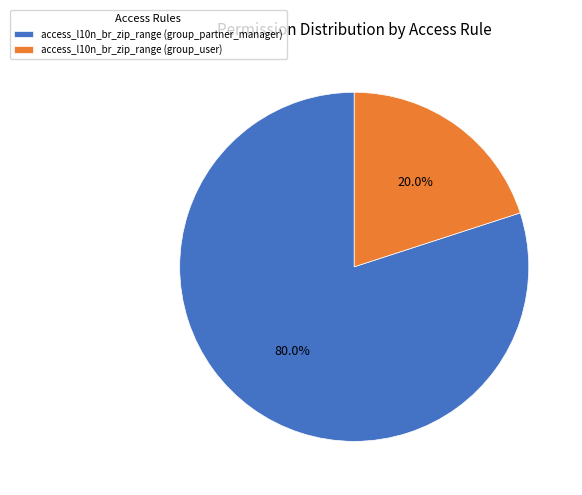

Rank the categories by value from highest to lowest.

access_l10n_br_zip_range (group_partner_manager), access_l10n_br_zip_range (group_user)